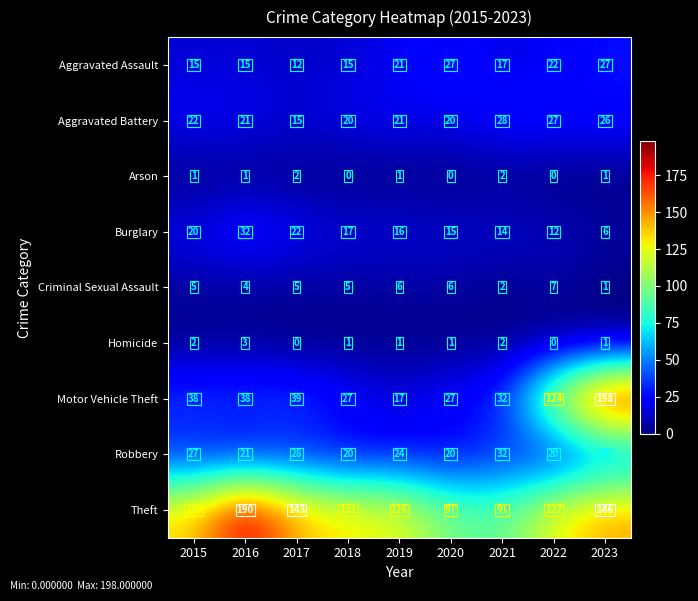

What is the maximum value shown in the chart?

198